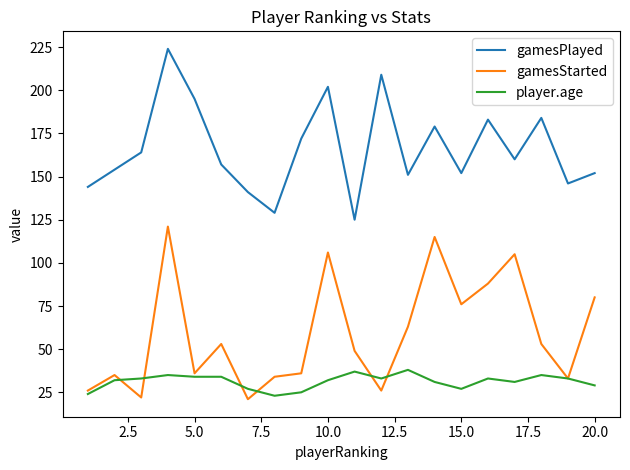

What are all the series names shown in the legend?

gamesPlayed, gamesStarted, player.age